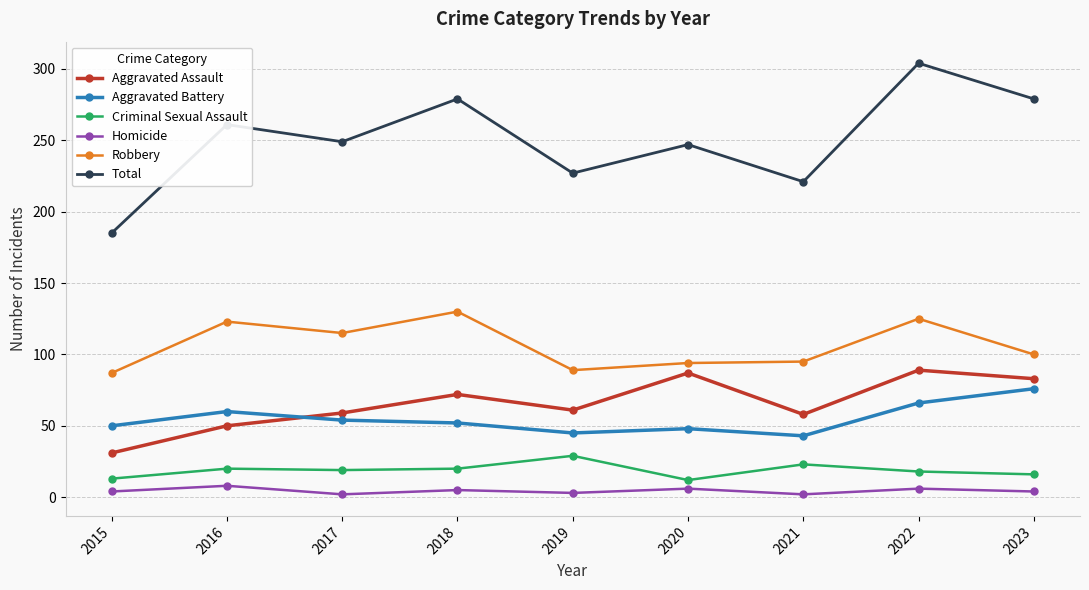

How many times do Aggravated Battery and Aggravated Assault cross each other?

1